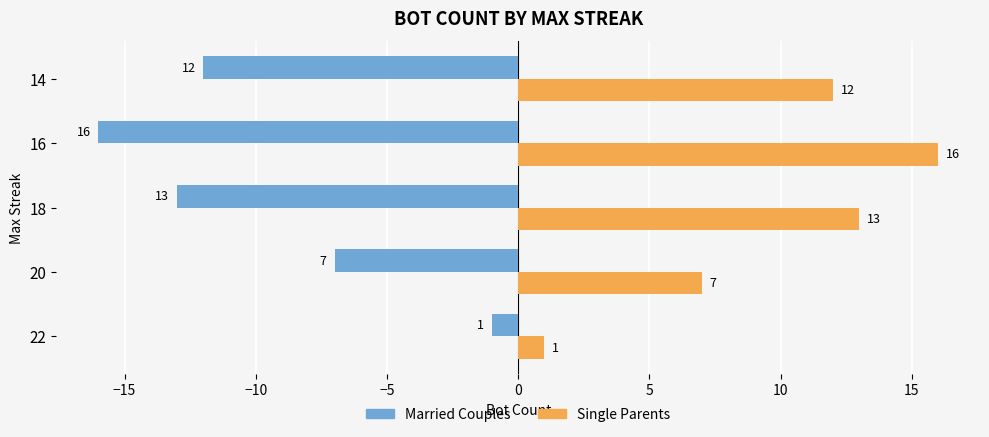

What is the difference between the maximum and second lowest values in the Single Parents series?

9